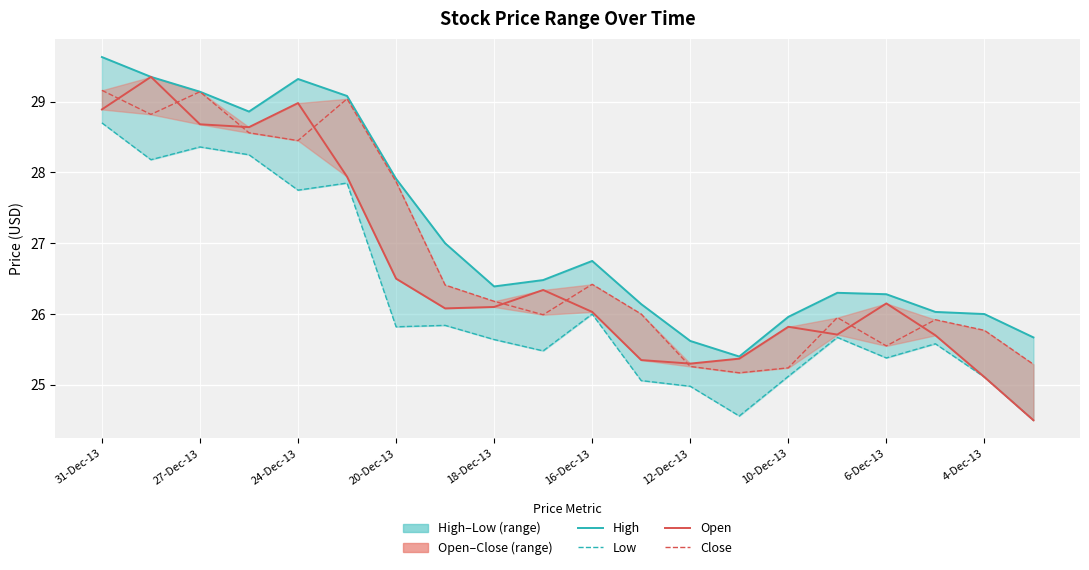

What is the difference between the High values at 31-Dec-13 and 15?

3.3